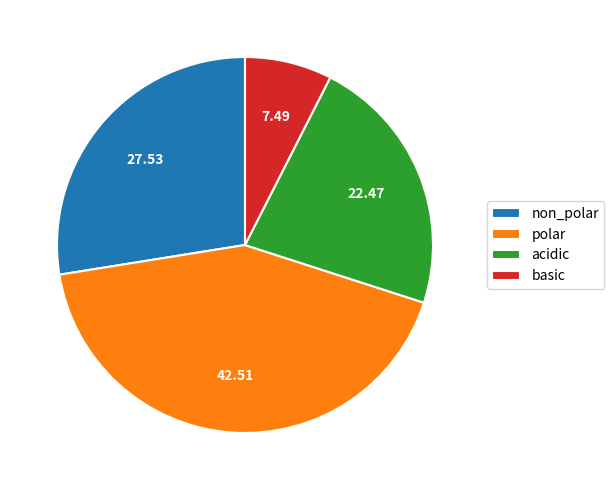

Is the sum of polar and non_polar greater than half?

Yes